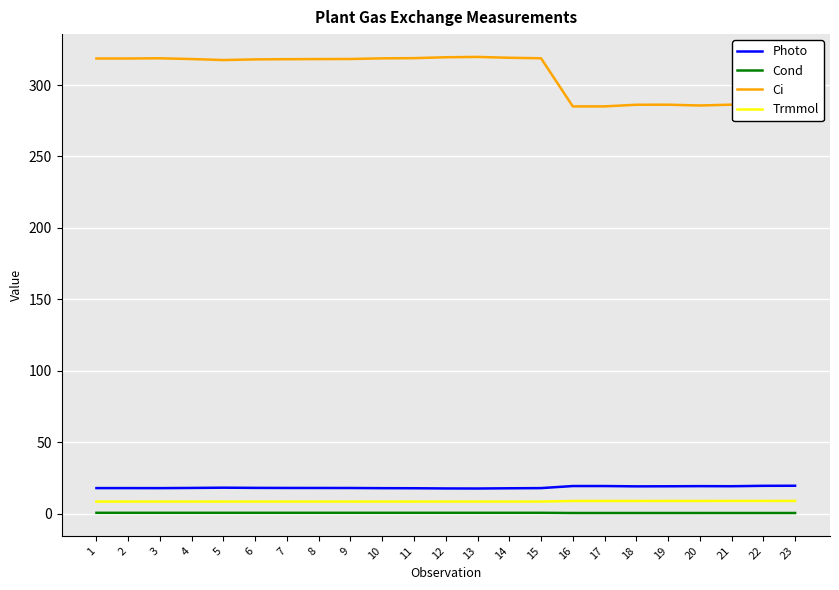

How many values in the Ci series exceed 318?

13